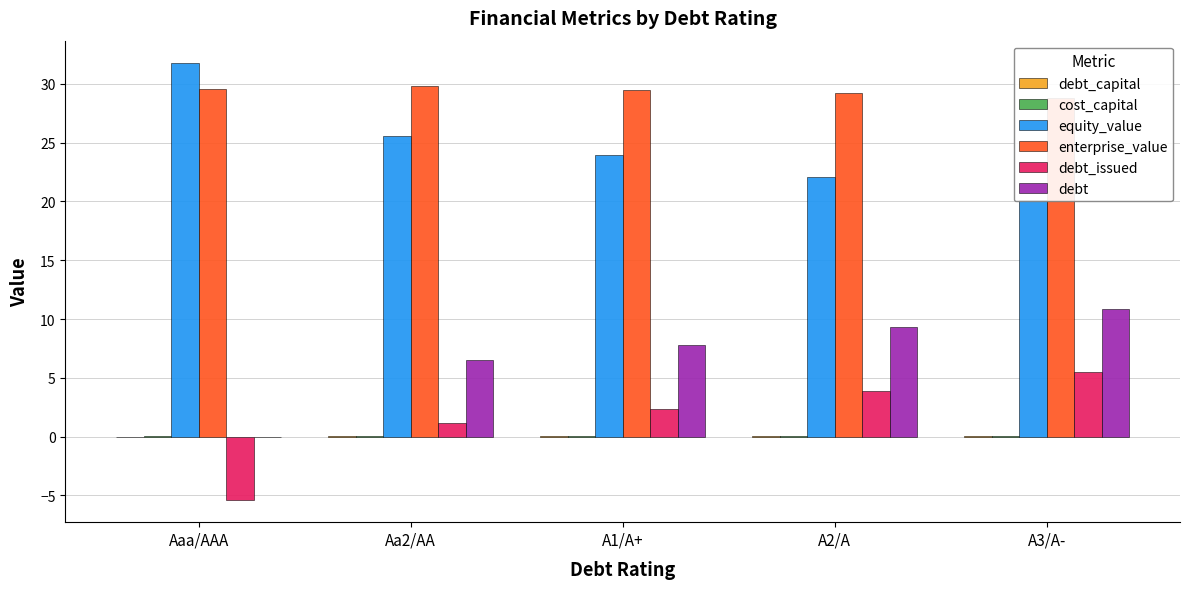

How many data points does each series have?

5